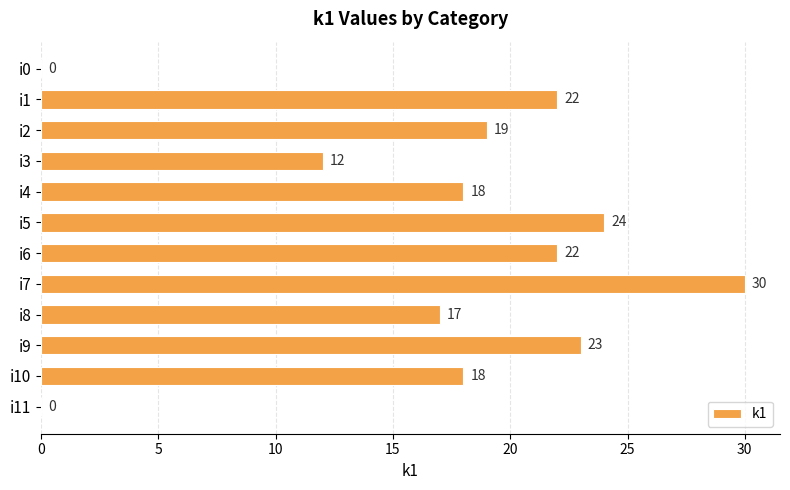

The value at i2 is 19. True or false?

True